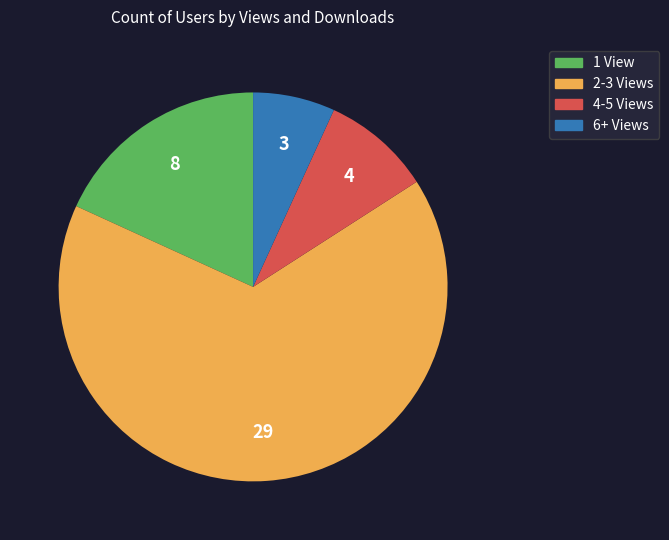

Is there a majority slice in this chart?

Yes